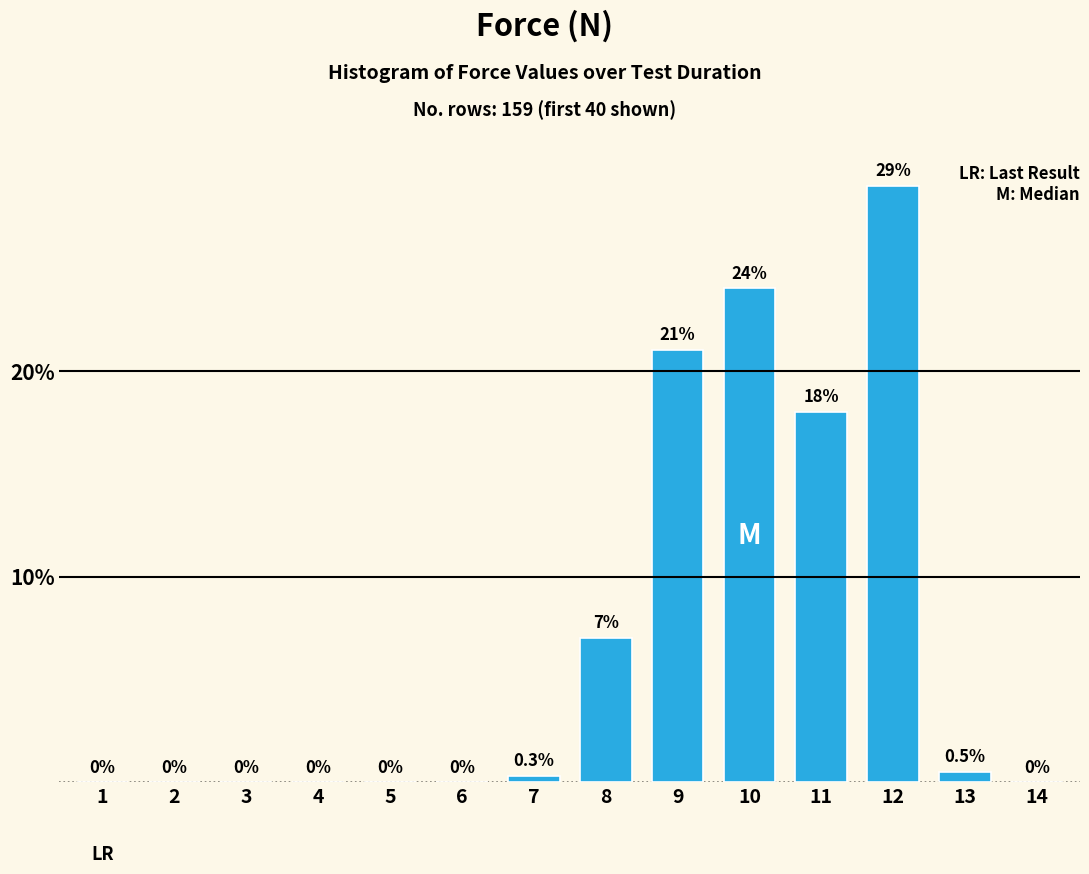

Reading left to right, what are all the values shown in this chart?

1=0.0	2=0.0	3=0.0	4=0.0	5=0.0	6=0.0	7=0.3	8=7.0	9=21.0	10=24.0	11=18.0	12=29.0	13=0.5	14=0.0